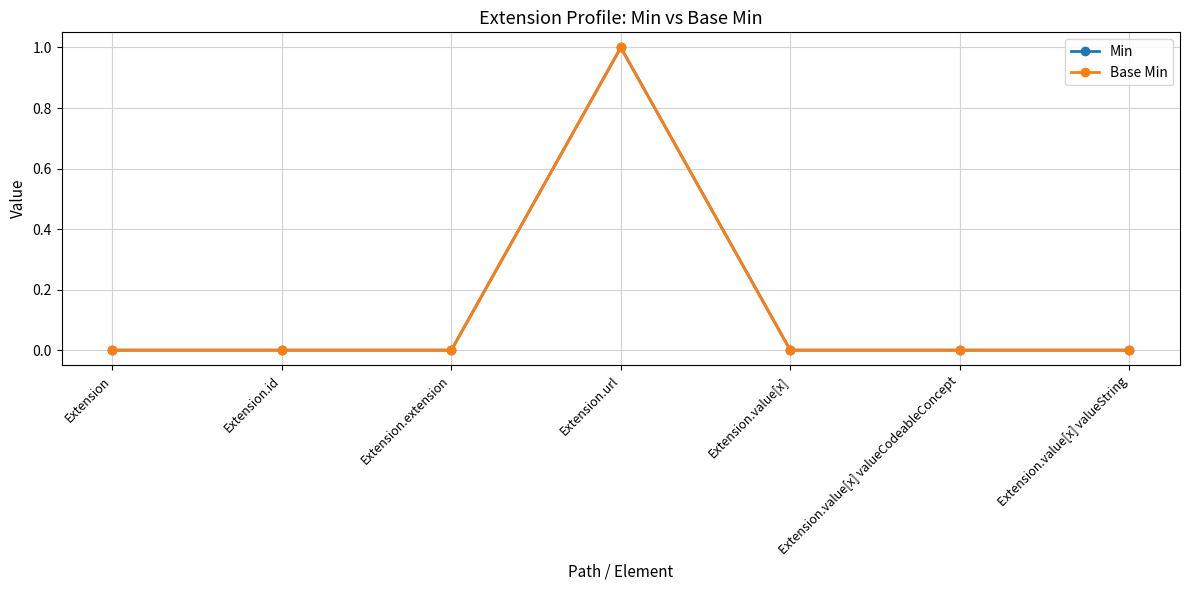

List the series in order of their peak value, highest first.

Min, Base Min